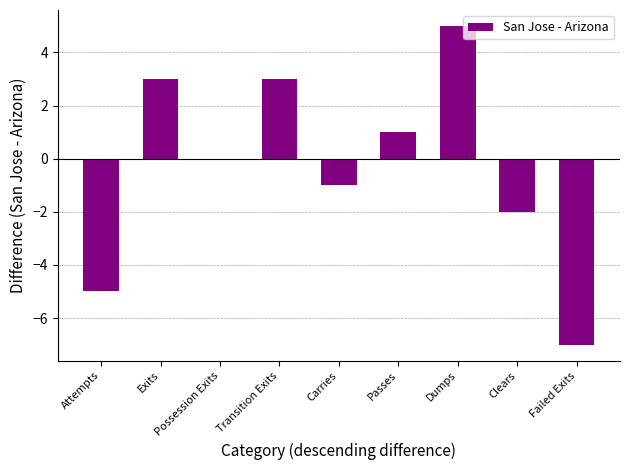

Between Dumps and Transition Exits, which is larger?

Dumps